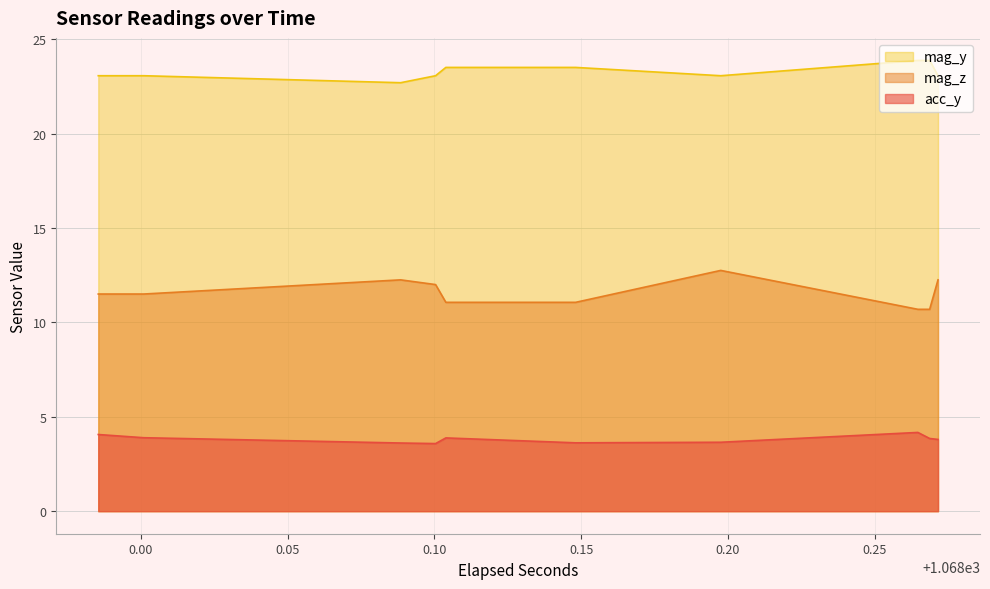

Reading left to right, transcribe all the data shown in this chart.

acc_y: 4.1	4.1	3.9	3.9	3.6	3.6	3.6	3.6	3.9	3.9	3.6	3.6	3.6	3.6	4.2	4.2	3.9	3.9	3.8	3.8
mag_z: 11.5	11.5	11.5	11.5	12.2	12.2	12.0	12.0	11.1	11.1	11.1	11.1	12.8	12.8	10.7	10.7	10.7	10.7	12.2	12.2
mag_y: 23.1	23.1	23.1	23.1	22.7	22.7	23.1	23.1	23.5	23.5	23.5	23.5	23.1	23.1	23.9	23.9	23.9	23.9	23.1	23.1